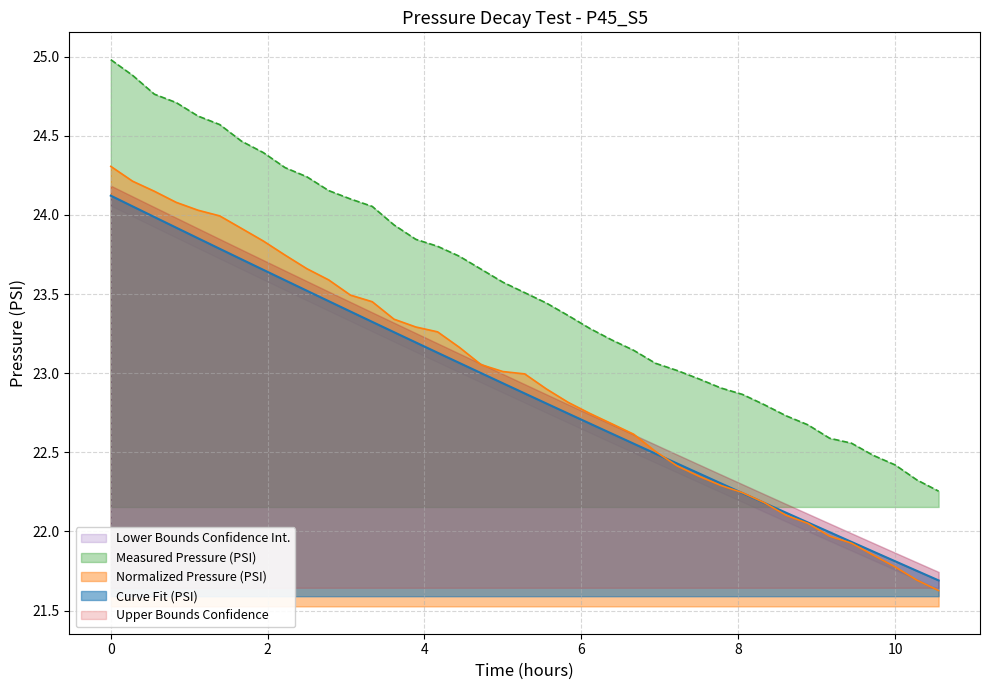

Does the chart have visible grid lines?

Yes